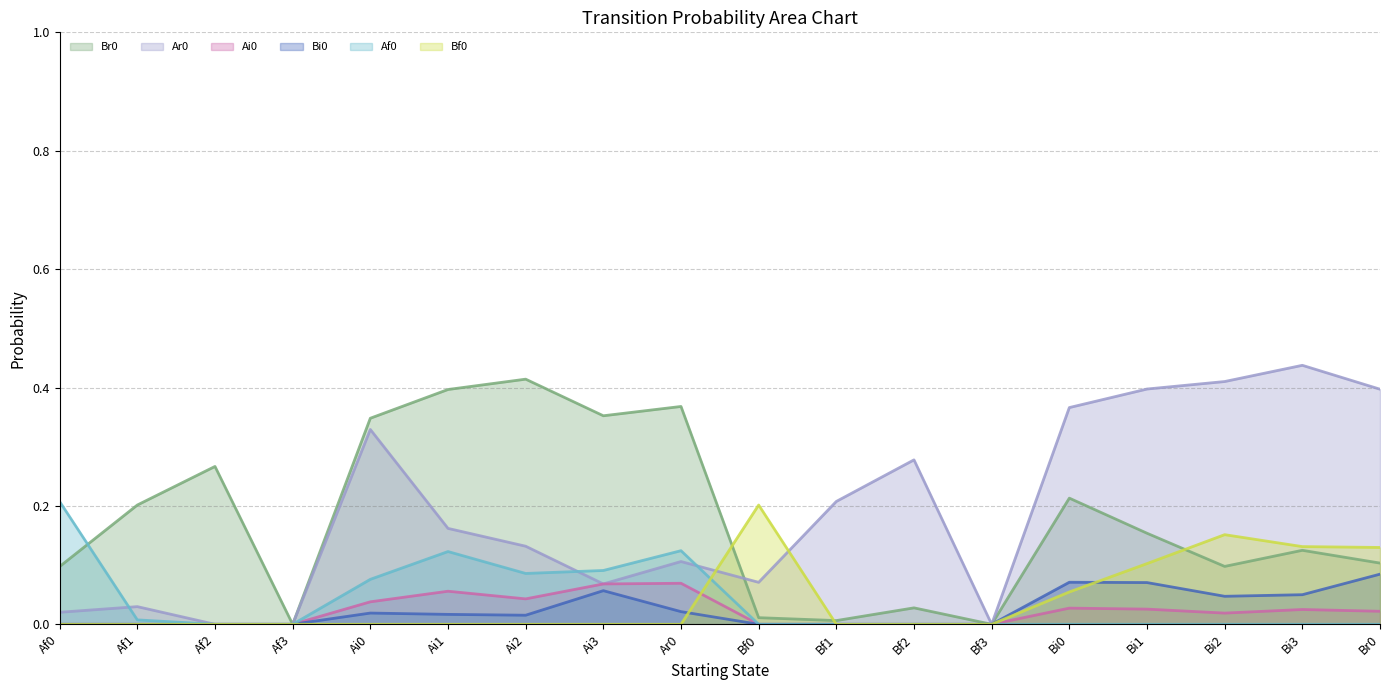

At which label is Br0 closest to 0?

Af3